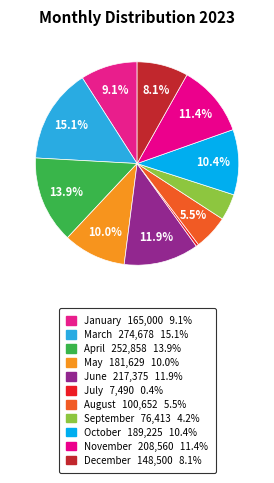

Count the number of slices in the pie.

11